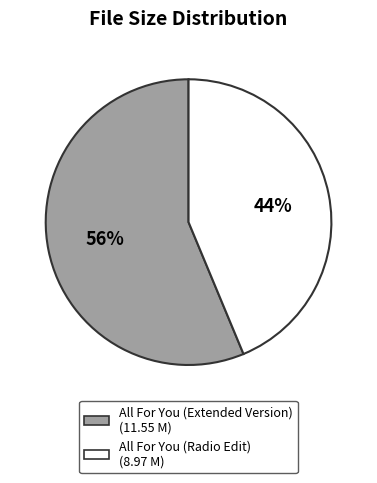

To the nearest percent, what is the average slice percentage?

50%